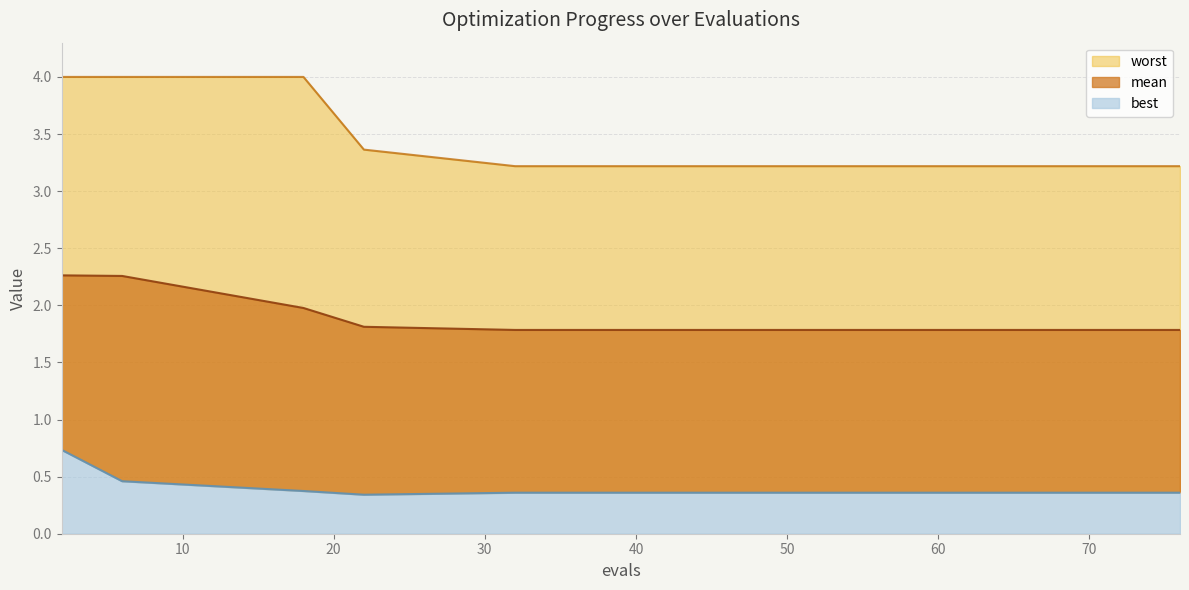

Reading left to right, what are all the values shown in this chart?

mean: 2=2.3	6=2.3	18=2.0	22=1.8	32=1.8	37=1.8	43=1.8	49=1.8	54=1.8	58=1.8	62=1.8	66=1.8	69=1.8	72=1.8	76=1.8
best: 2=0.7	6=0.5	18=0.4	22=0.3	32=0.4	37=0.4	43=0.4	49=0.4	54=0.4	58=0.4	62=0.4	66=0.4	69=0.4	72=0.4	76=0.4
worst: 2=4.0	6=4.0	18=4.0	22=3.4	32=3.2	37=3.2	43=3.2	49=3.2	54=3.2	58=3.2	62=3.2	66=3.2	69=3.2	72=3.2	76=3.2